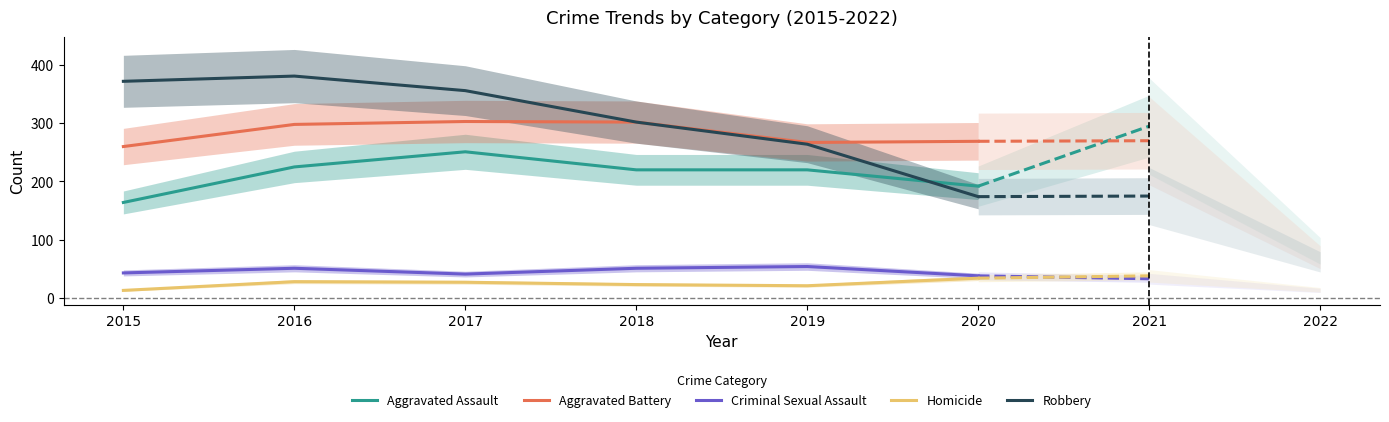

What is the average value of the Robbery series?

308